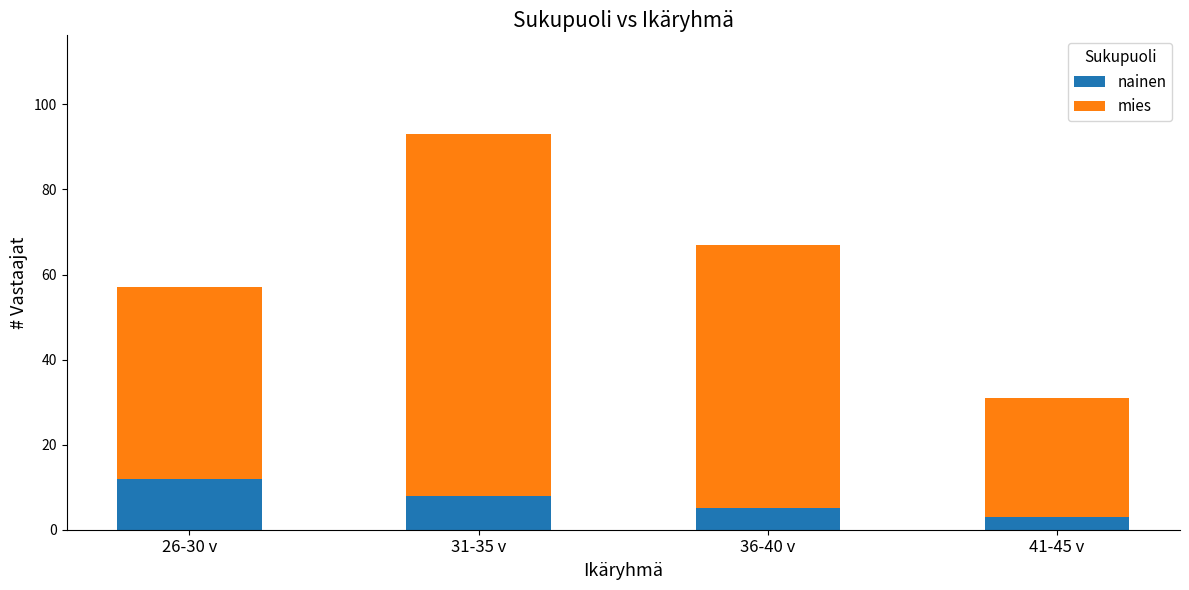

At which category is the sum across all series the highest?

31-35 v